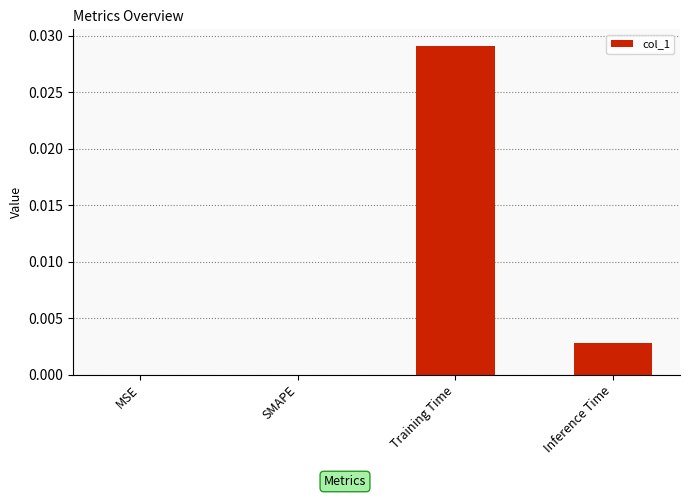

The chart shows a value of 0.0 at SMAPE. True or false?

True